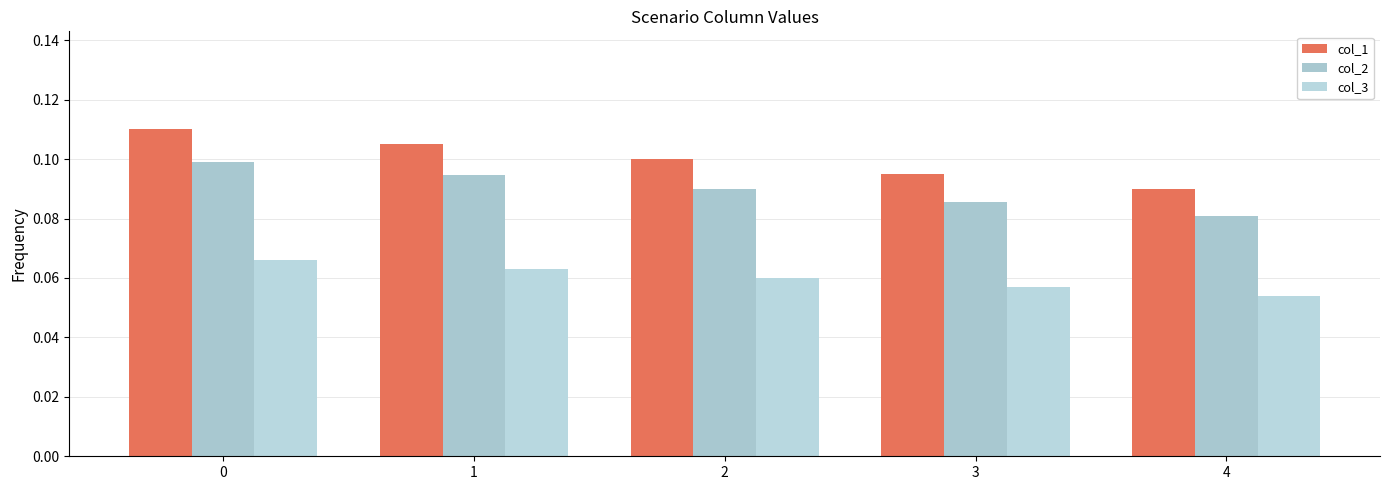

Does the chart contain any negative values?

No